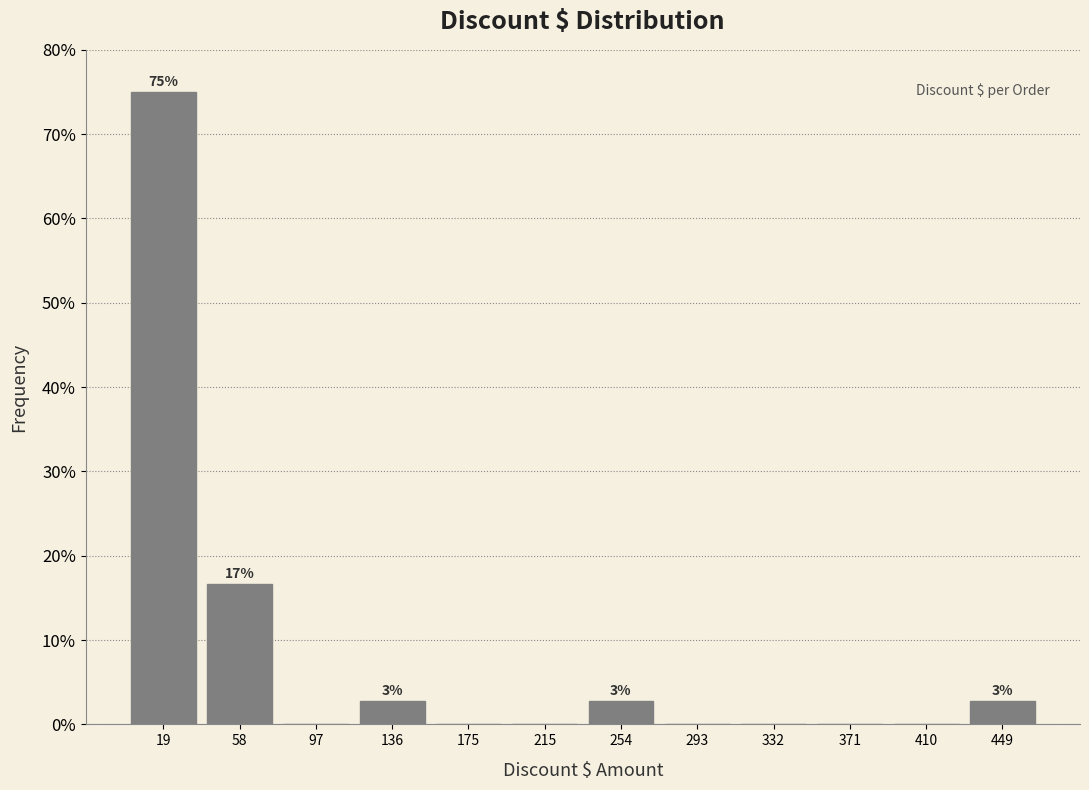

Over which range of the x-axis is the bar tallest?

0 to 40